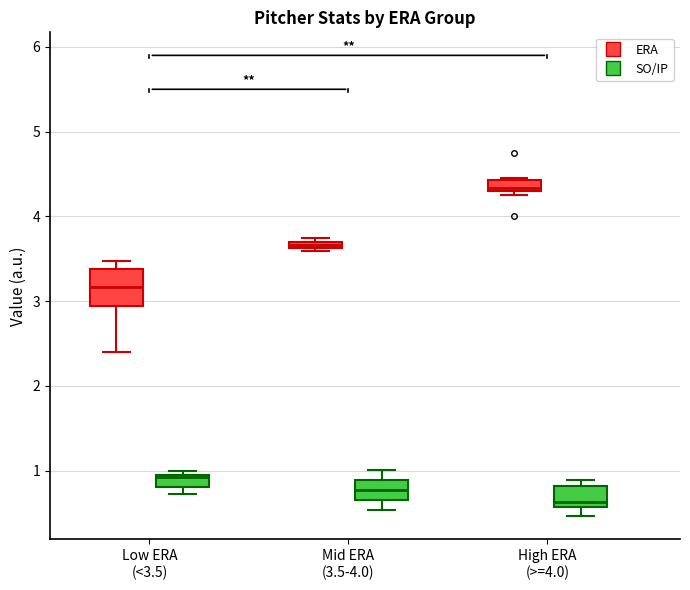

Where is the lower edge of the box for High ERA (>=4.0) (ERA) on the y-axis? The values are not printed on the chart, so give them approximately, as read against the axis.

4.3